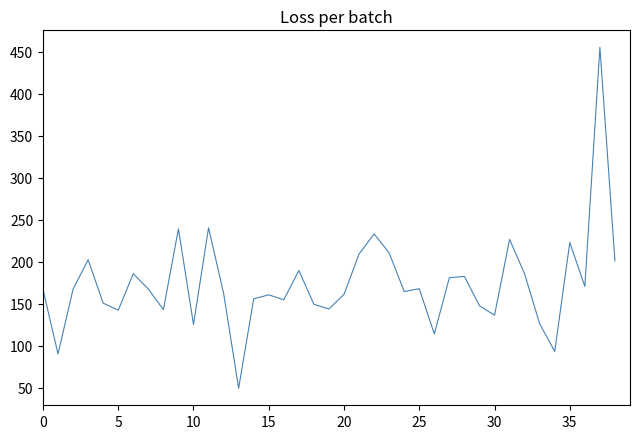

What is the sum of all values?

6775.4